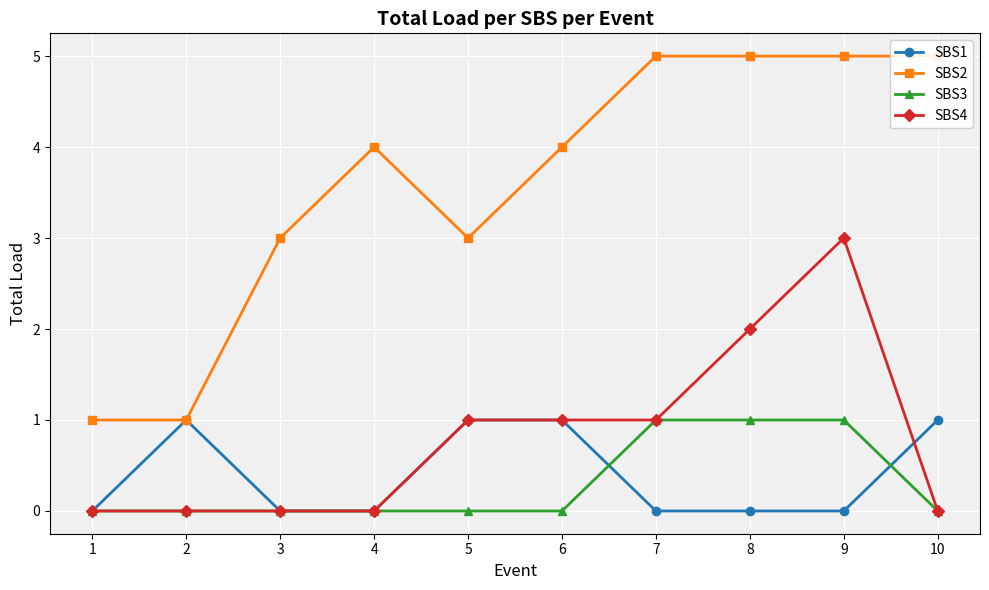

What is the total value across all series at 4?

4